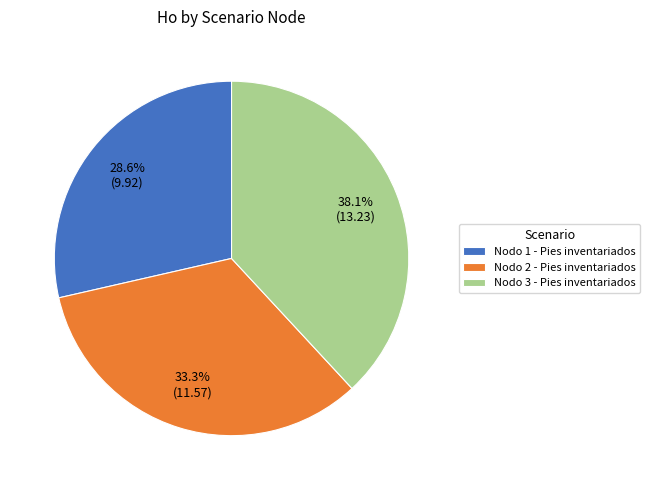

To the nearest percent, what is the difference between the Nodo 3 - Pies inventariados and Nodo 1 - Pies inventariados slice percentages?

10%